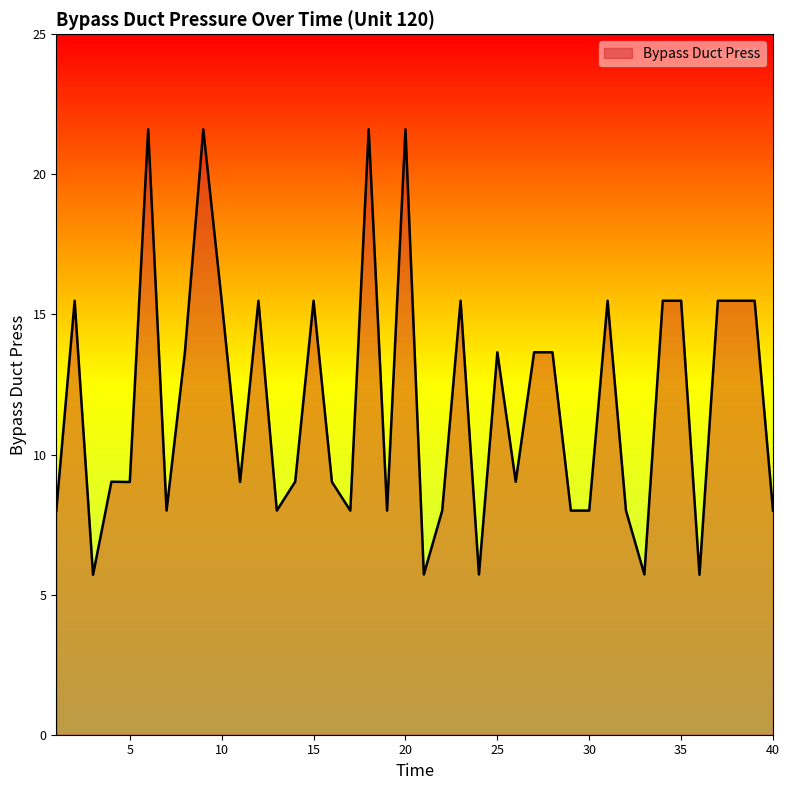

What is the greatest value displayed?

21.6